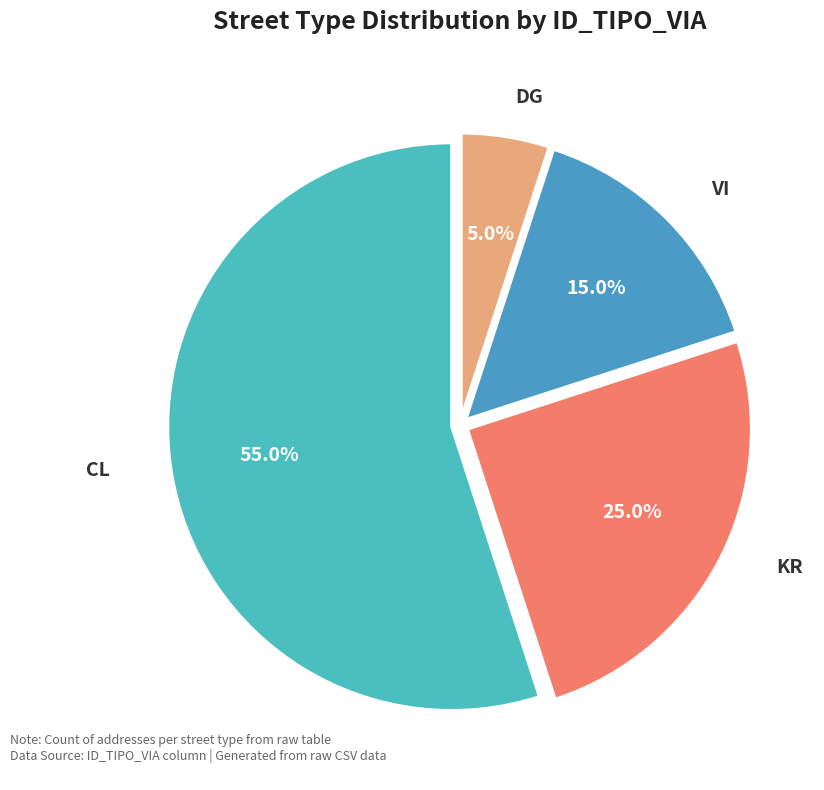

How many segments does this pie chart have?

4